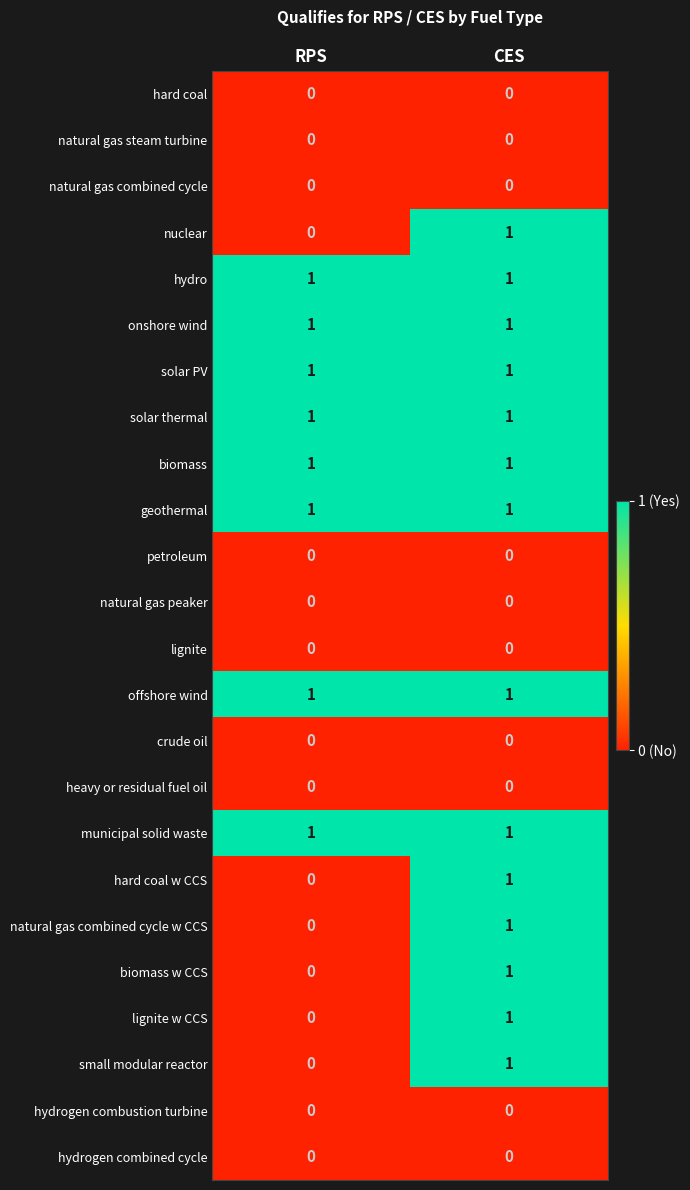

At how many categories does at least one series exceed 0?

2